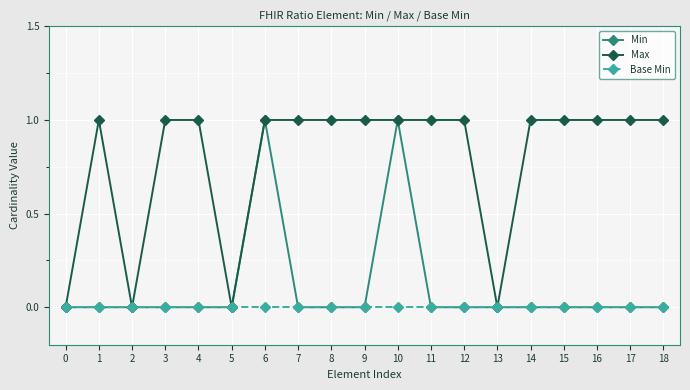

How many categories are shown in the chart?

19